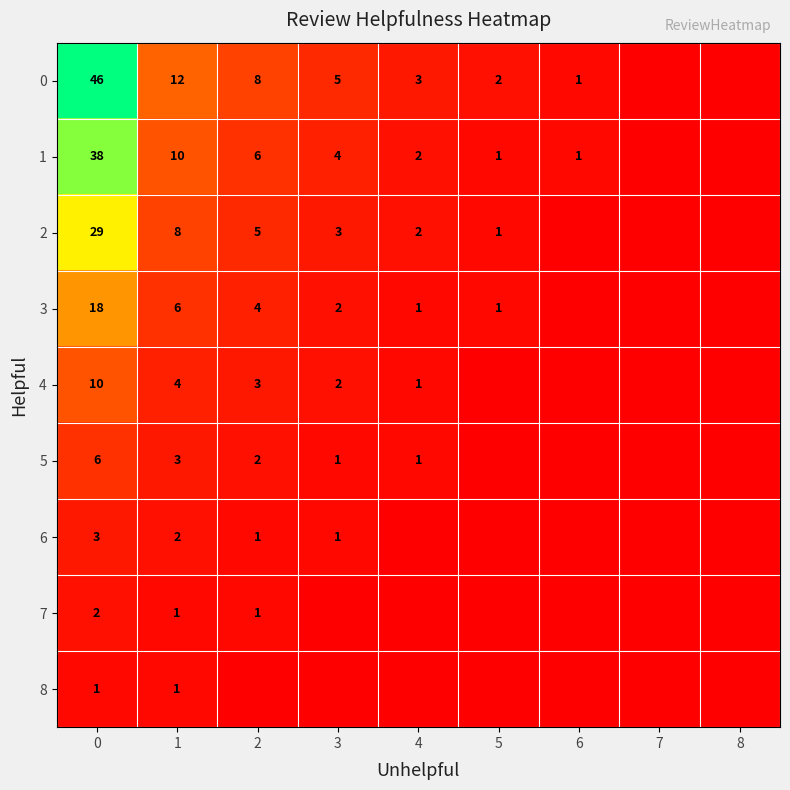

True or false: 8 has a value of 1 at 0.

True